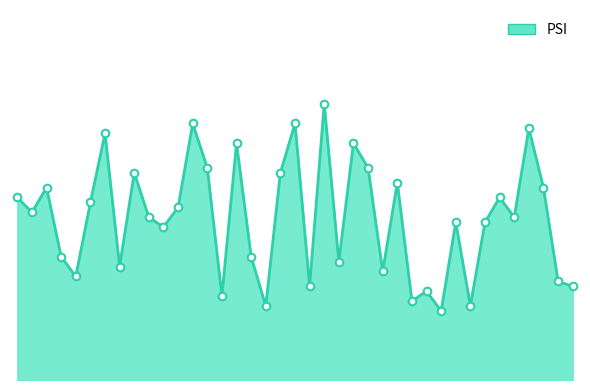

Is this an area chart (filled region under the line)?

Yes